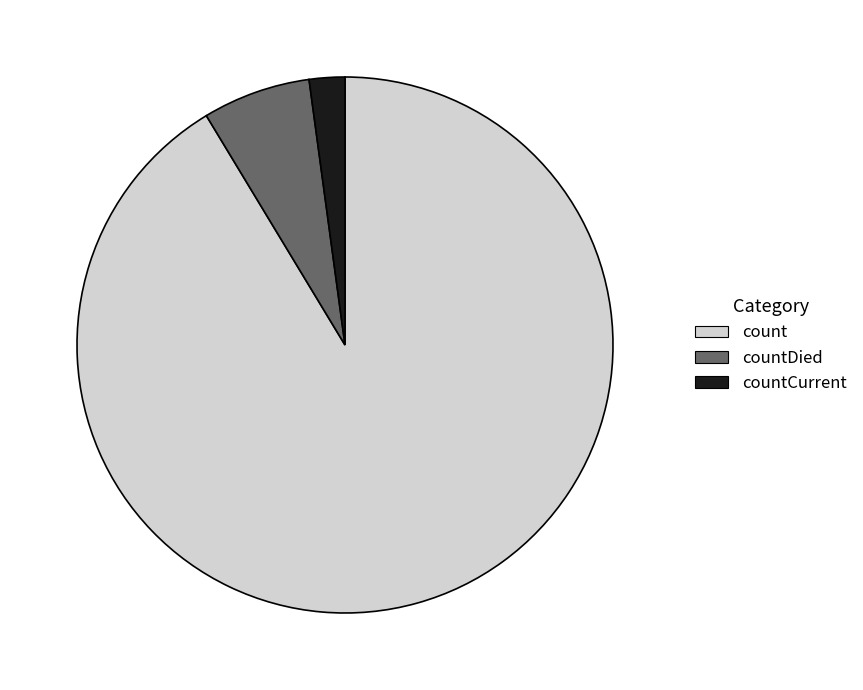

Rank the categories by value from highest to lowest.

count, countDied, countCurrent